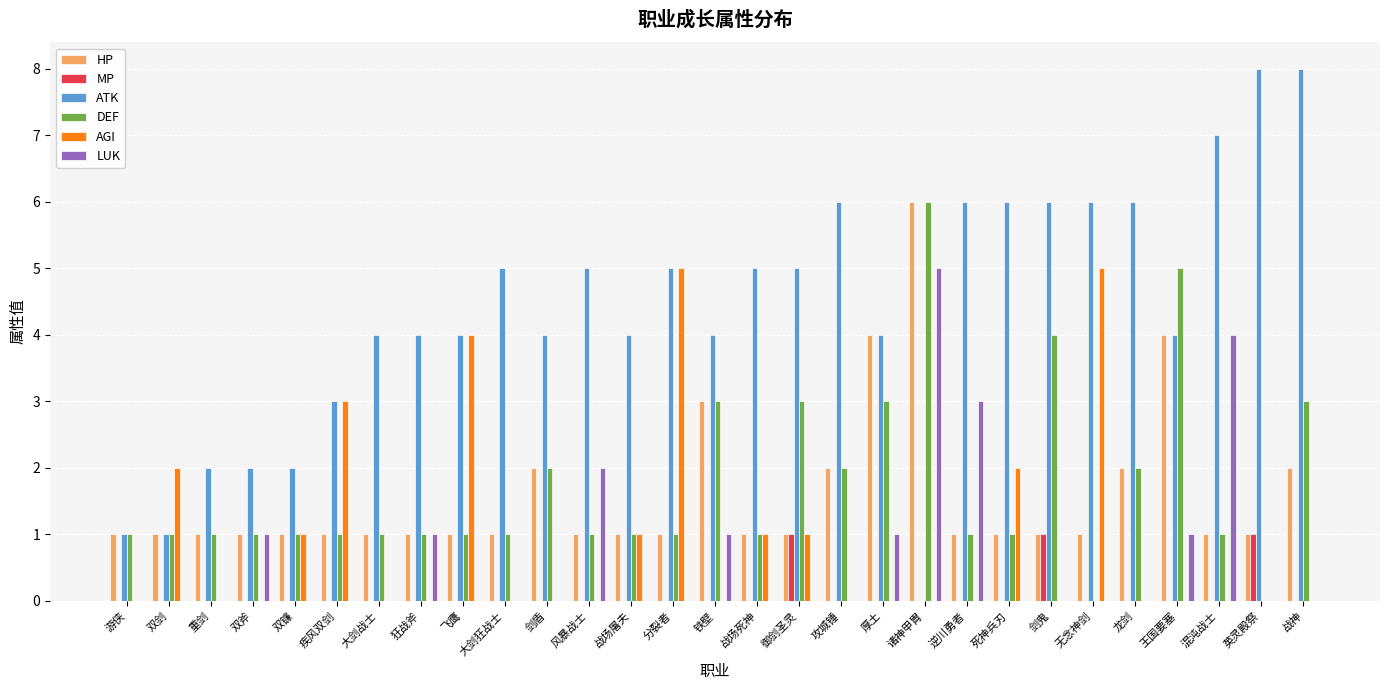

What is the total value across all series at 分裂者?

12